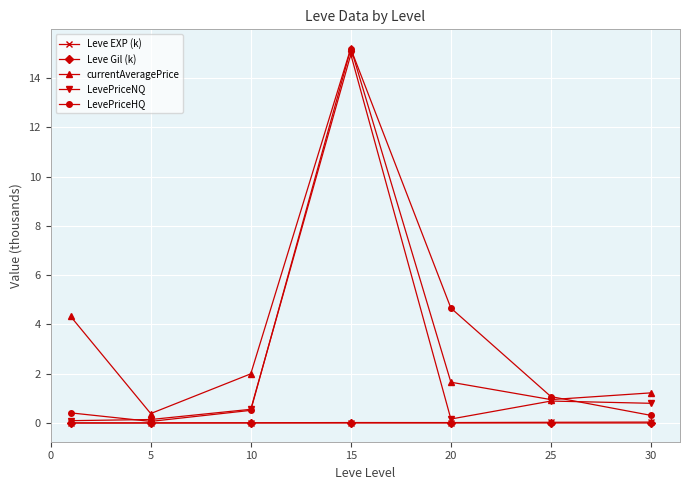

Which series has the widest spread of values?

LevePriceHQ